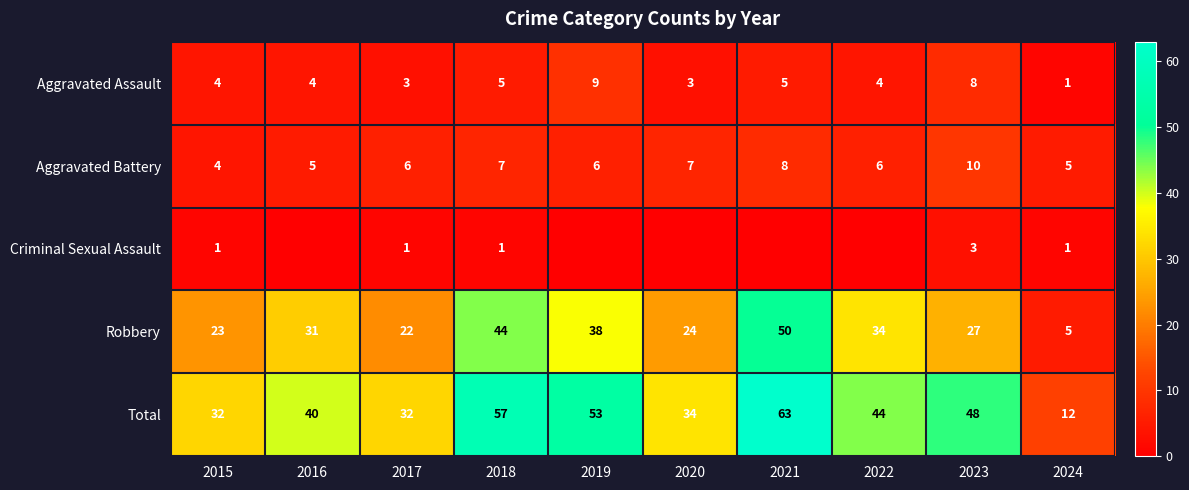

At which category is the sum across all series the highest?

2021